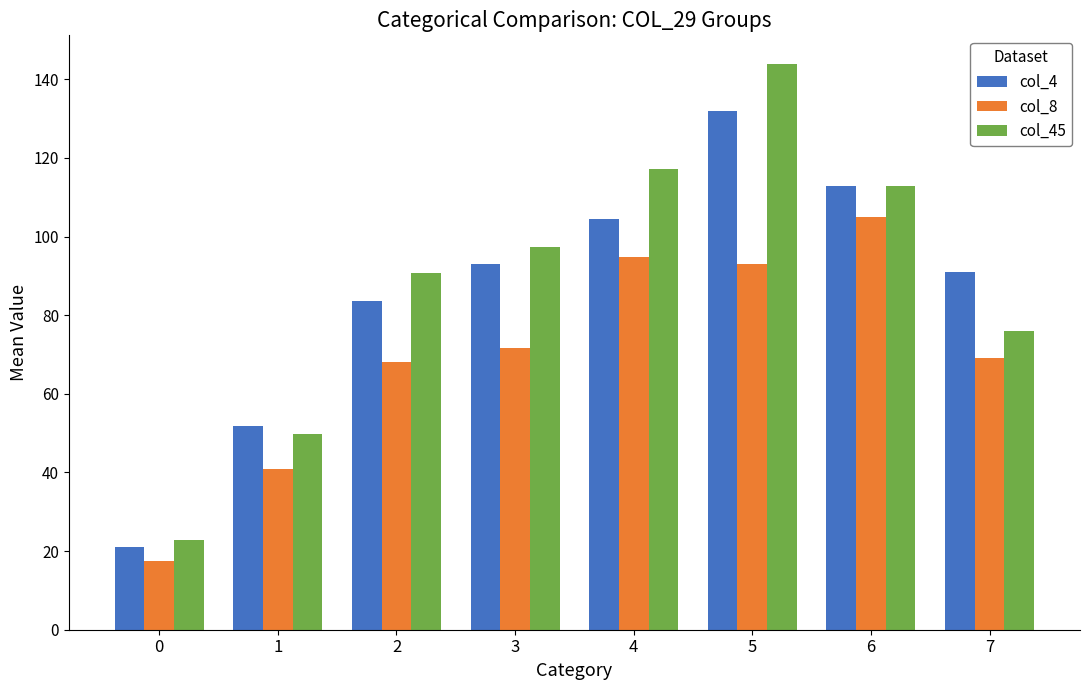

Which series has the largest range (max minus min)?

col_45